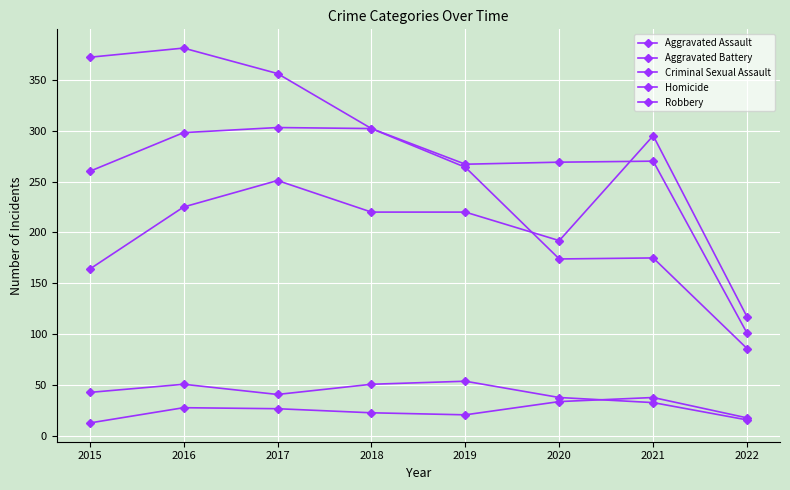

Does the chart have visible grid lines?

Yes